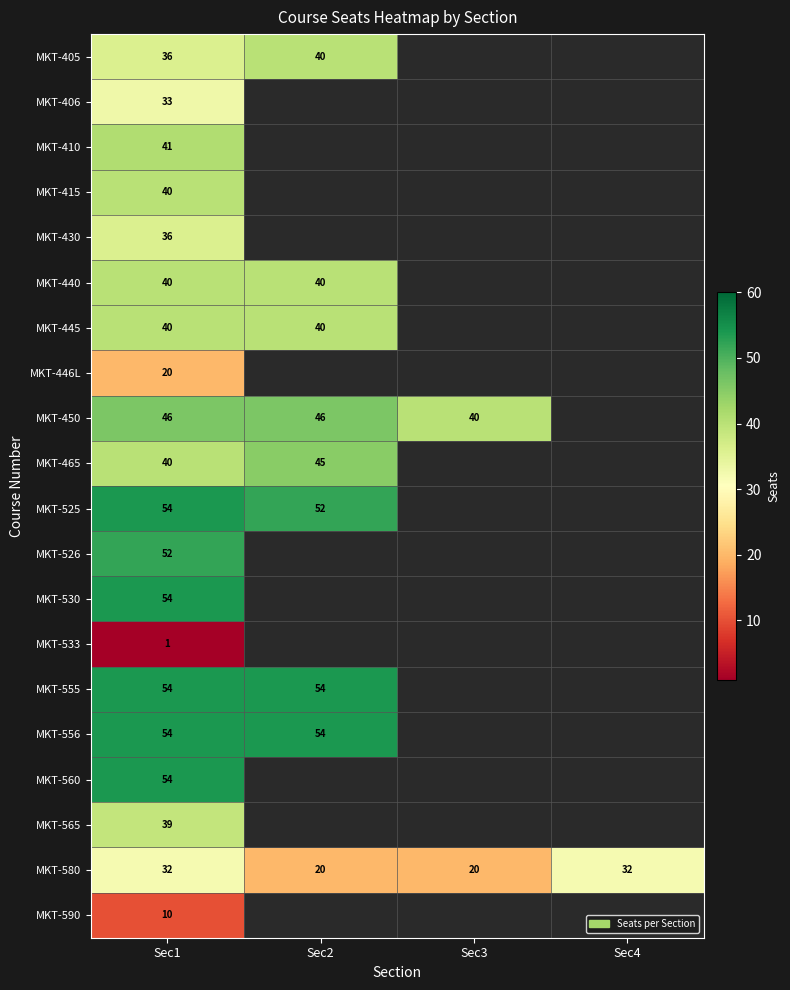

True or false: MKT-446L has a value of 6 at Sec1.

False